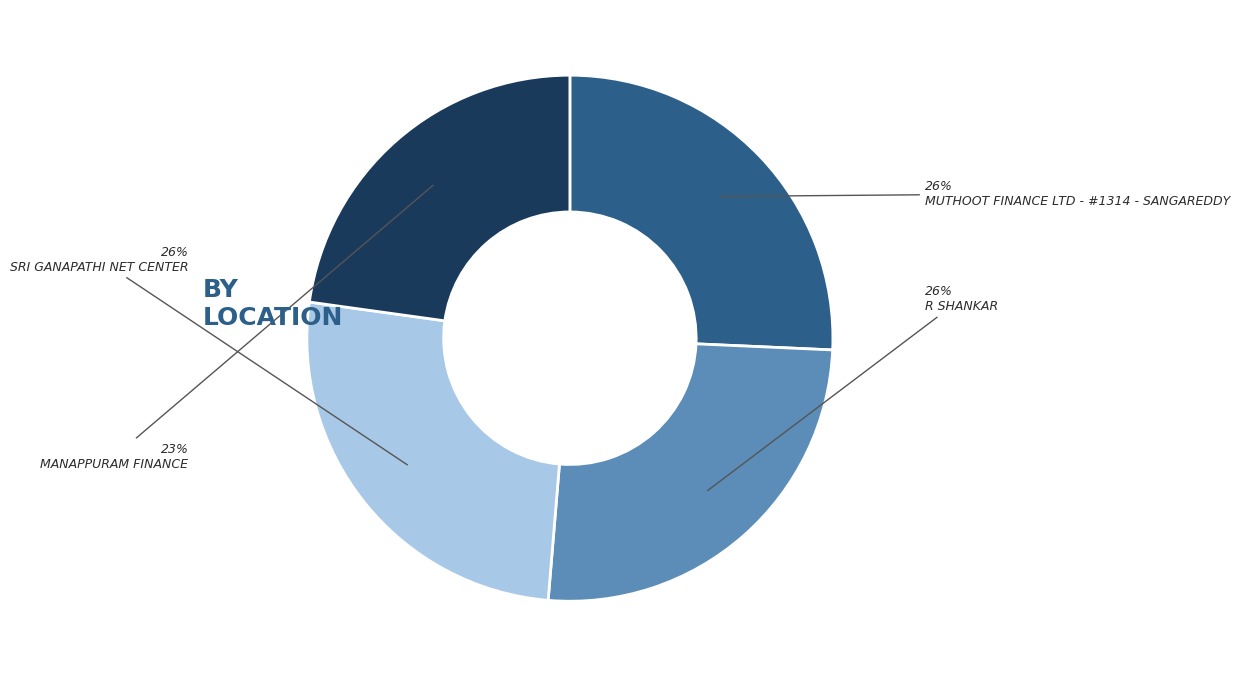

Is there any slice that represents more than half of the pie?

No